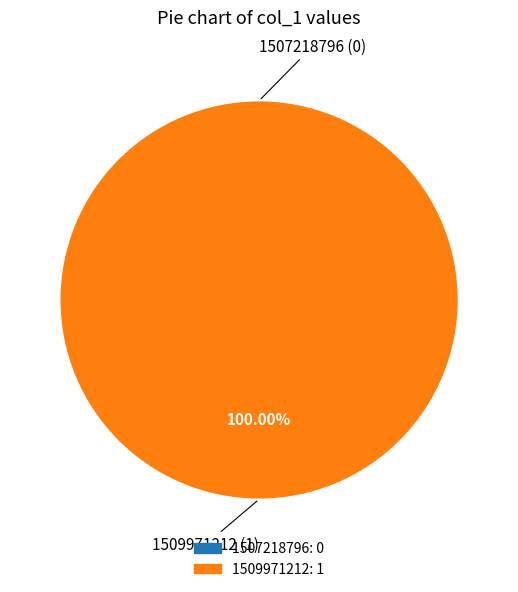

Is there a majority slice in this chart?

Yes